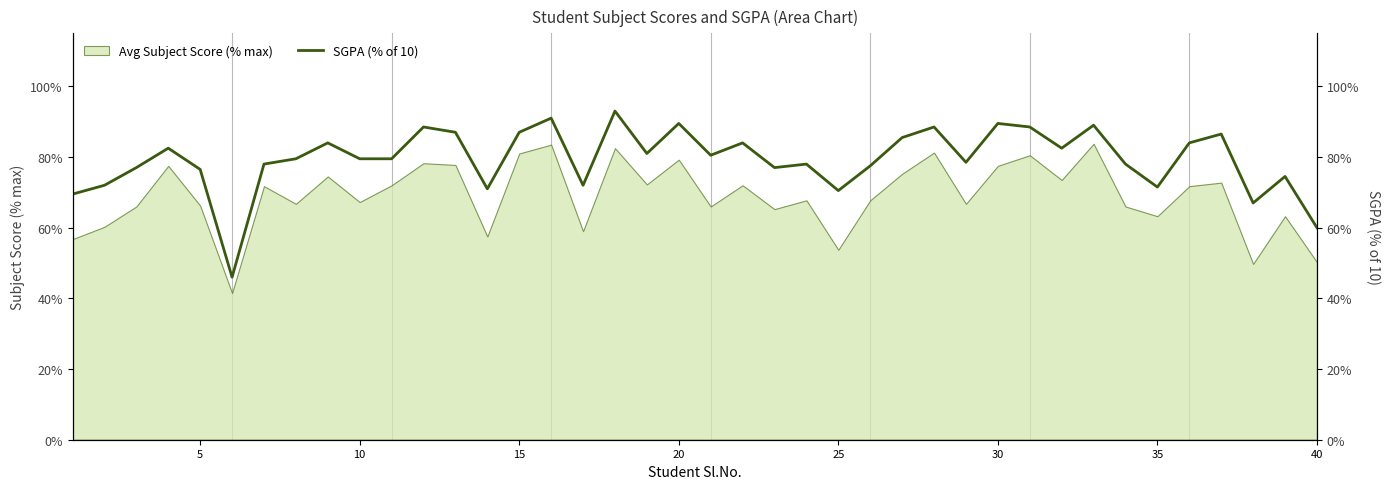

True or false: the data has more than 0 interior local peaks.

True